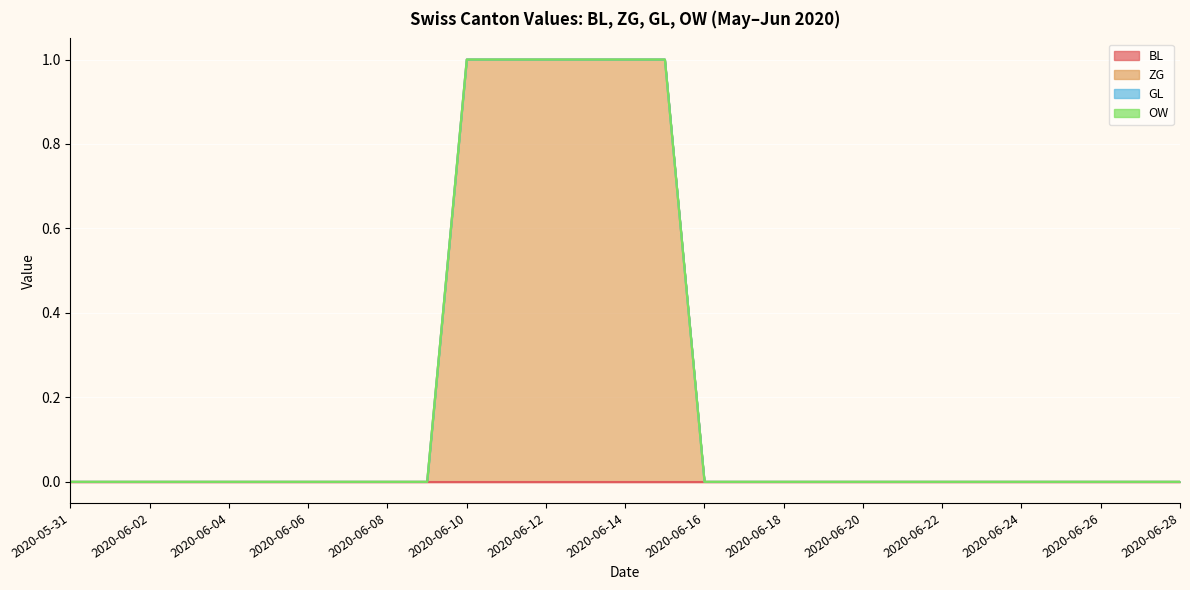

At which category does the chart reach its peak across all series?

2020-06-10